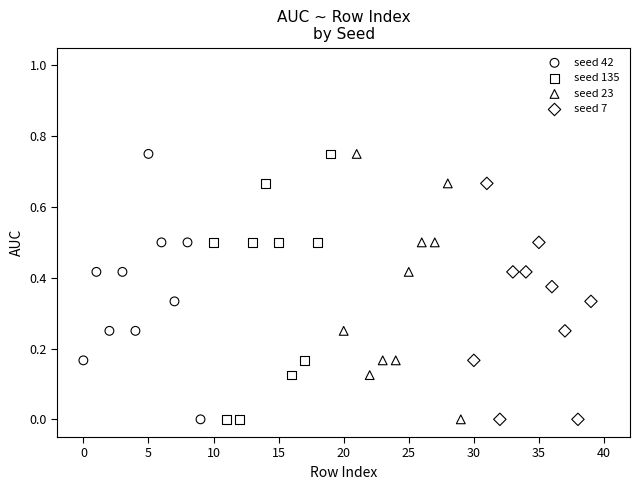

What are all the series names shown in the legend?

seed 42, seed 135, seed 23, seed 7